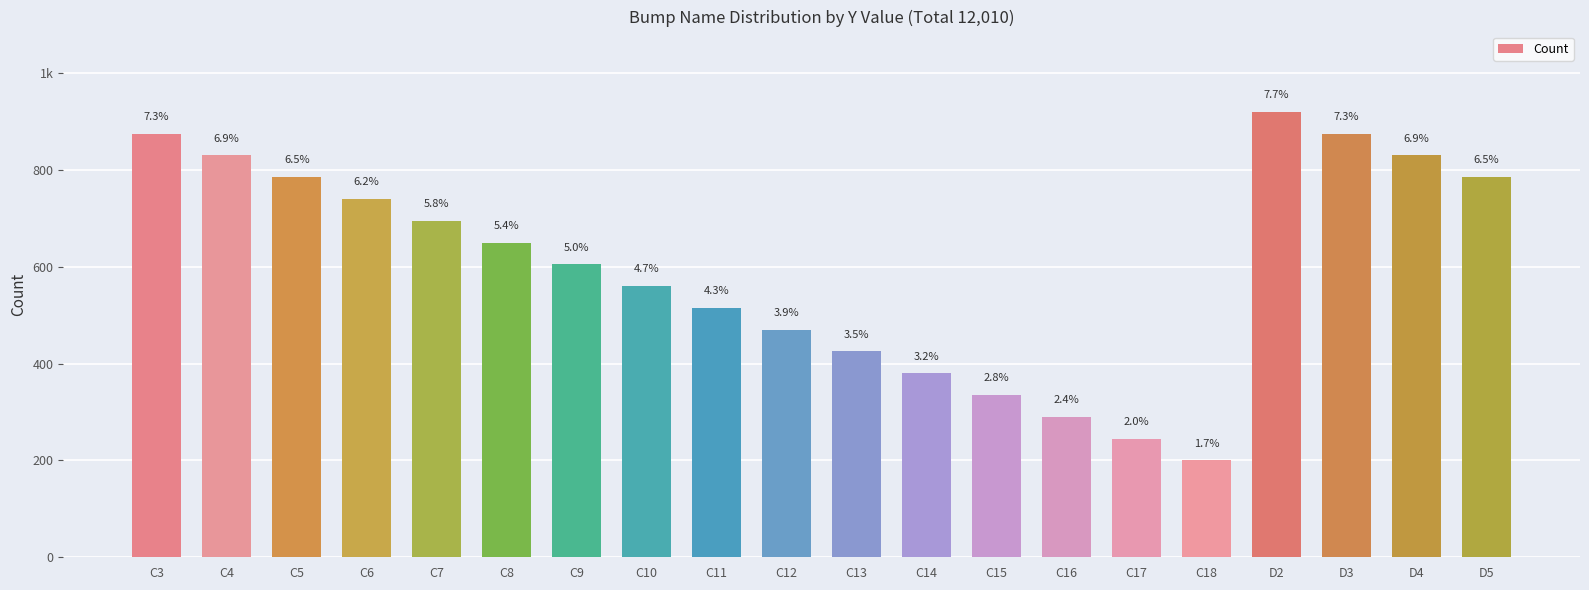

What is the label of the 3rd bar from the left?

C5